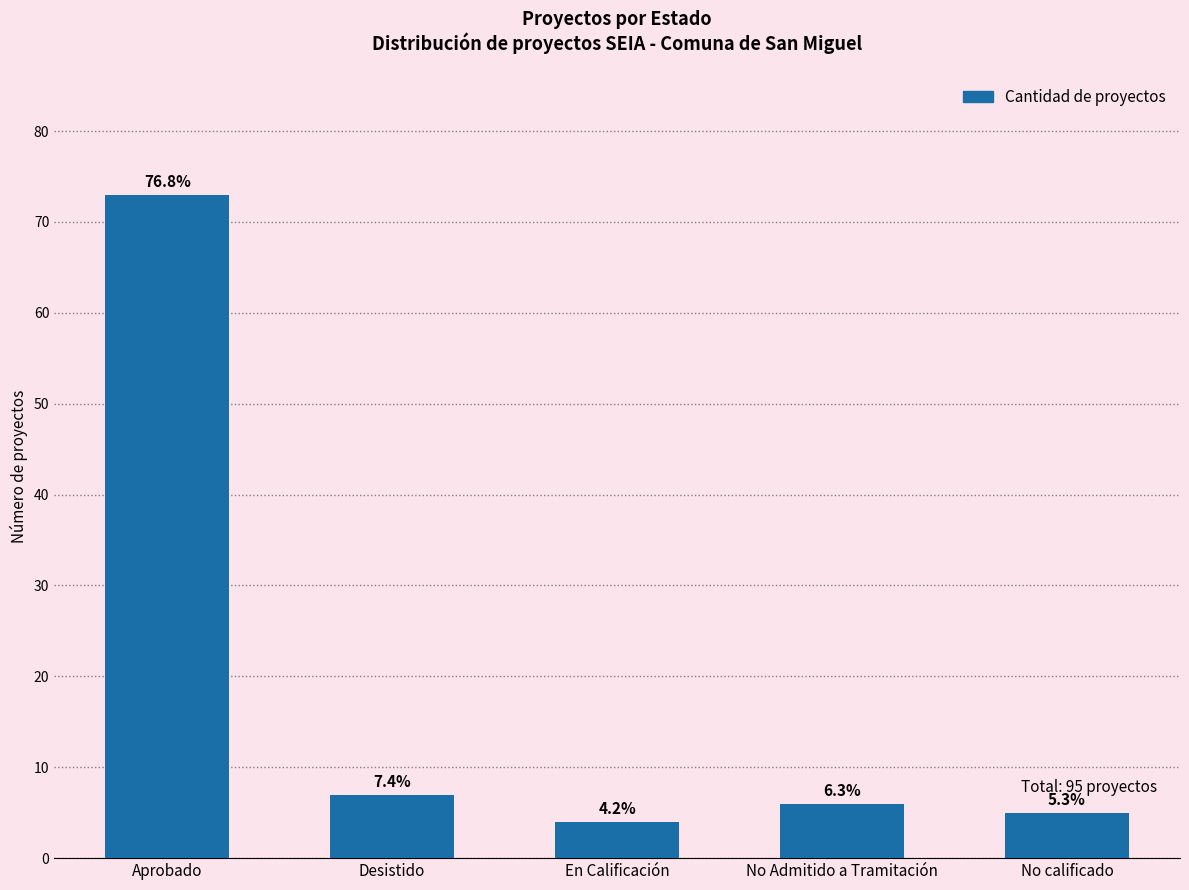

Does the chart contain any negative values?

No